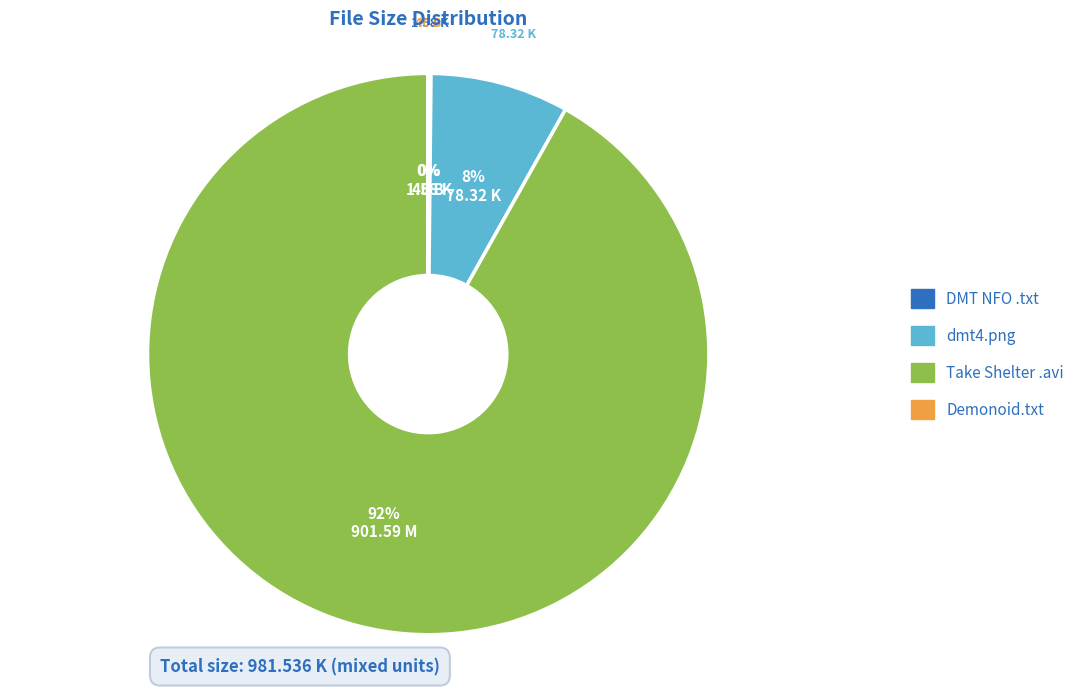

Is there a majority slice in this chart?

Yes